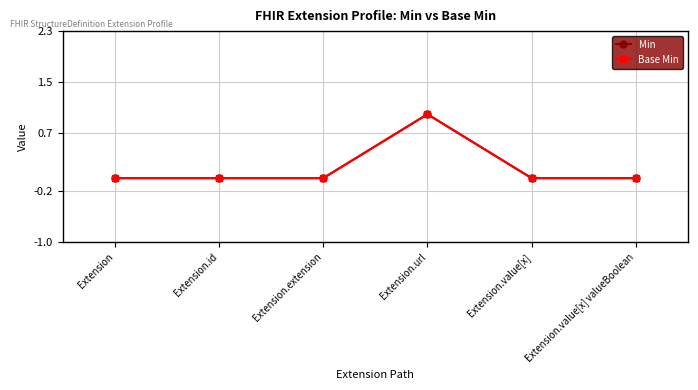

Is this an area chart (filled region under the line)?

No